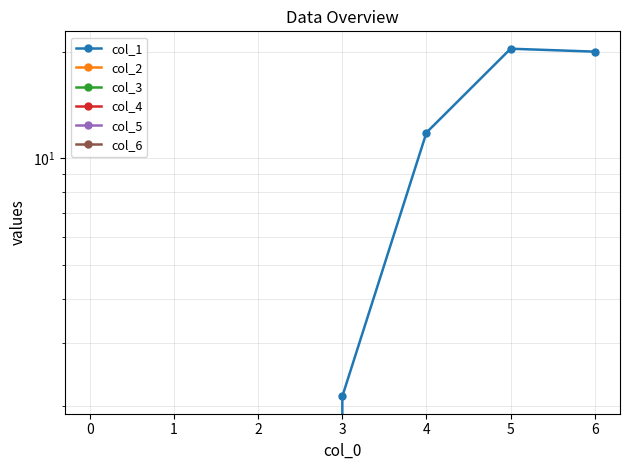

How many data points does each series have?

7